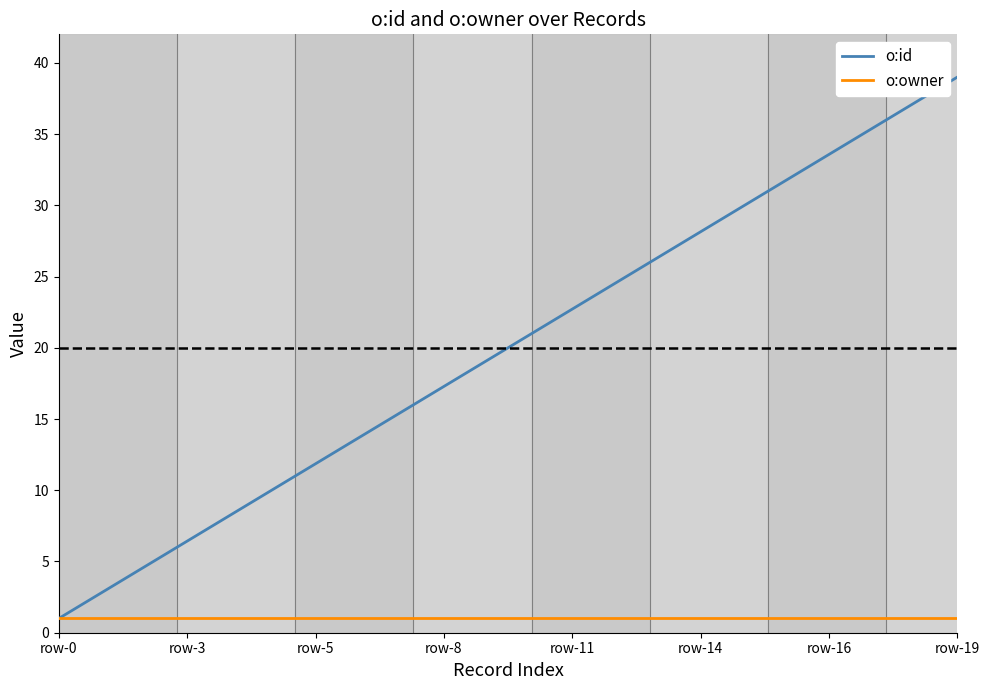

Which series has the largest range (max minus min)?

o:id